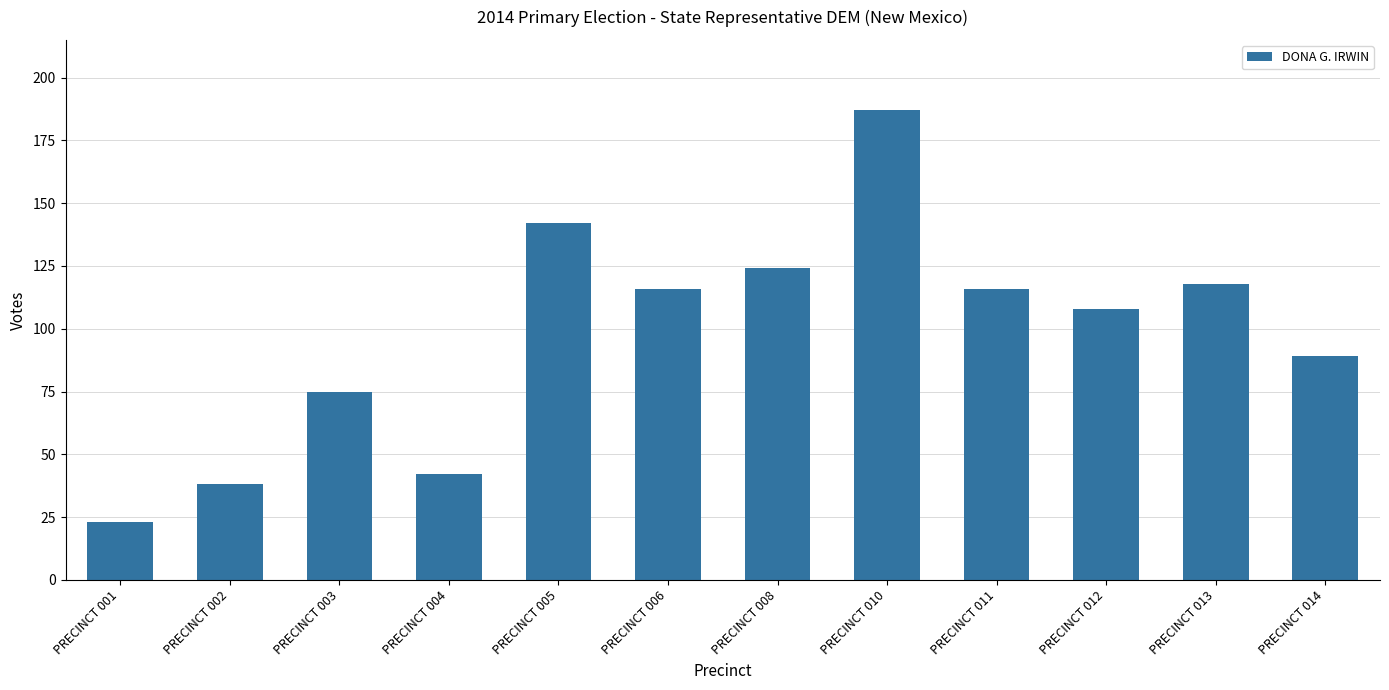

Which has a higher value, PRECINCT 010 or PRECINCT 006?

PRECINCT 010